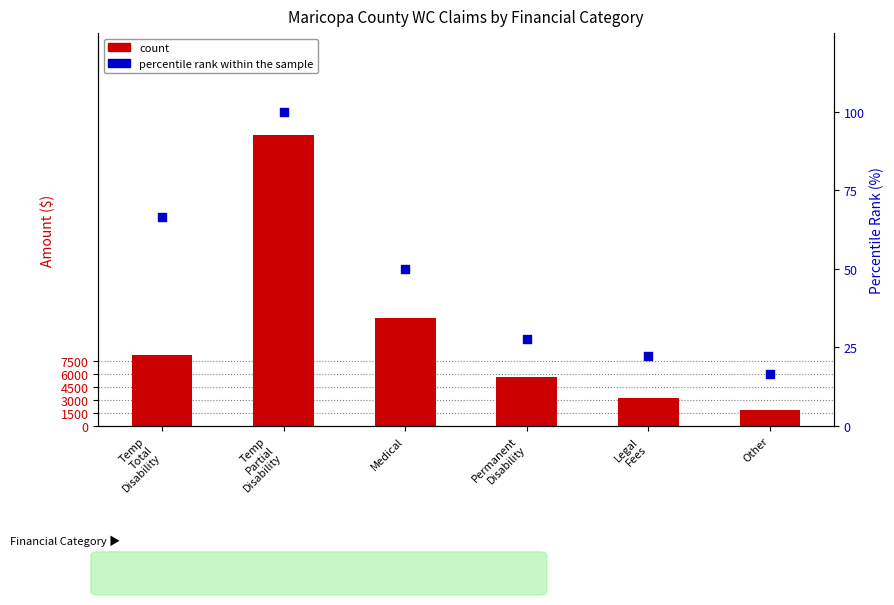

Which series reaches the maximum Y coordinate?

count